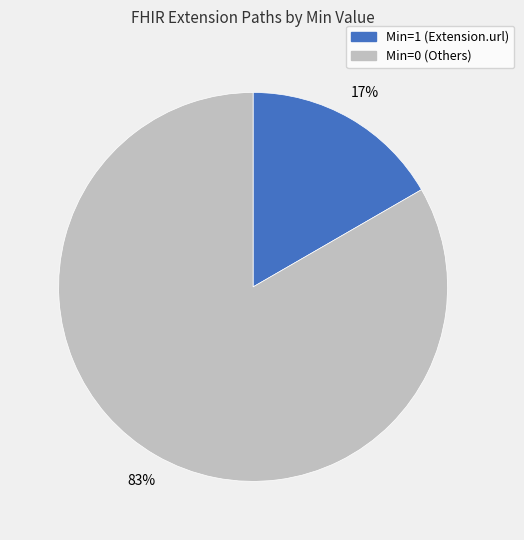

Is there a majority slice in this chart?

Yes